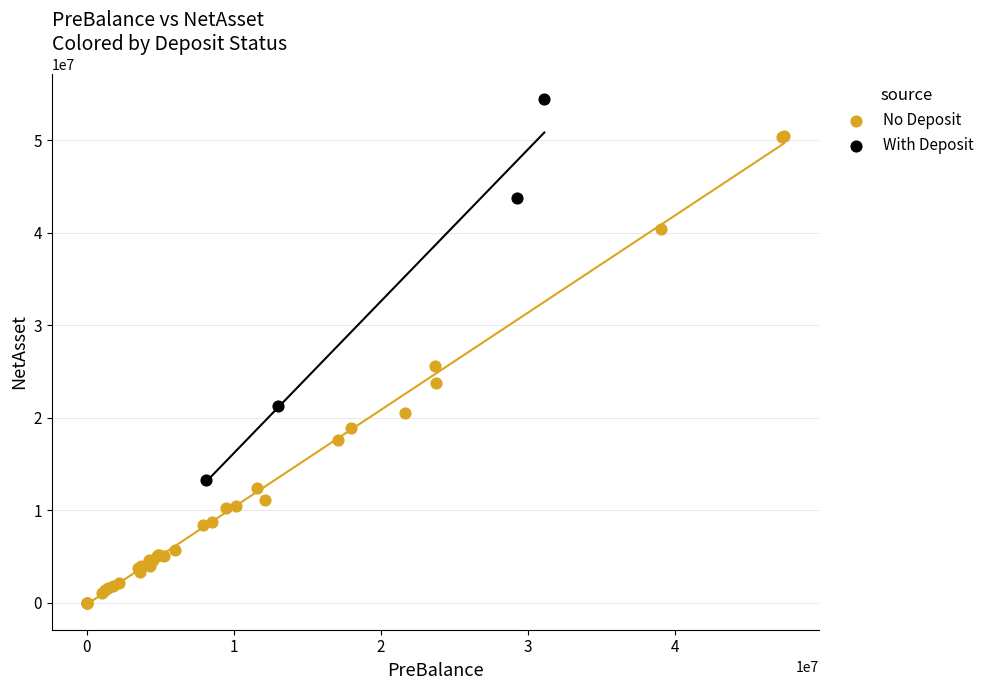

Which series has the widest spread of Y values?

No Deposit